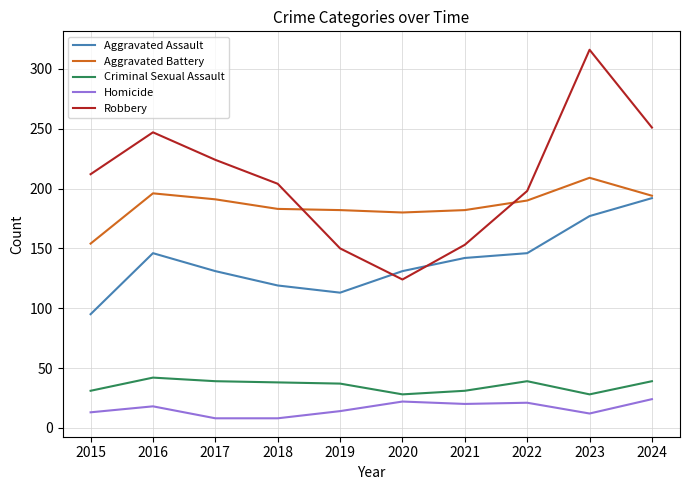

How many times do Robbery and Aggravated Assault cross each other?

2